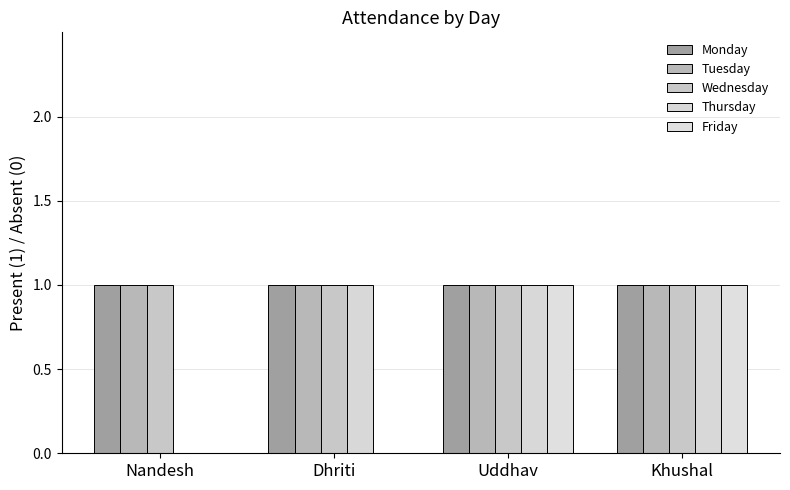

What is the lowest value of the Wednesday series?

1